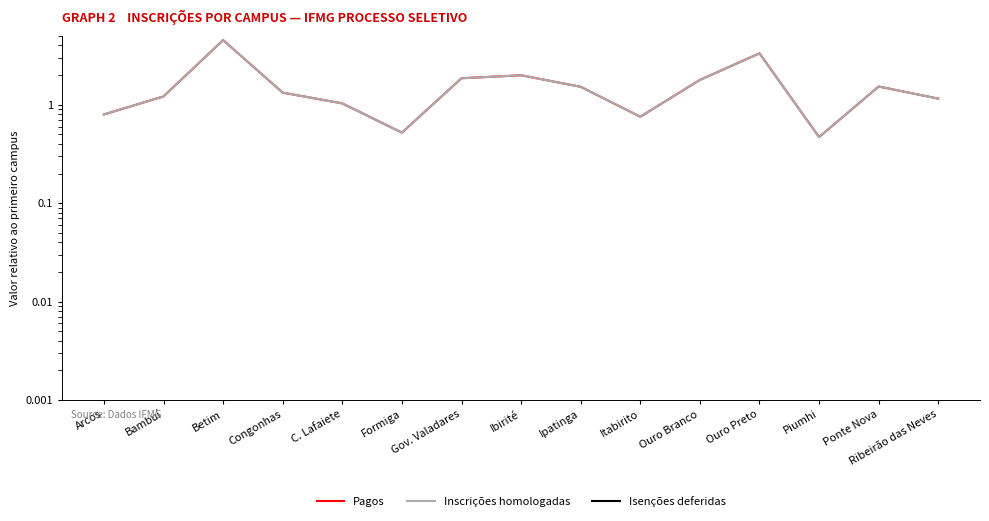

What is the sum of the Inscrições homologadas values at Ibirité and Formiga?

2.5